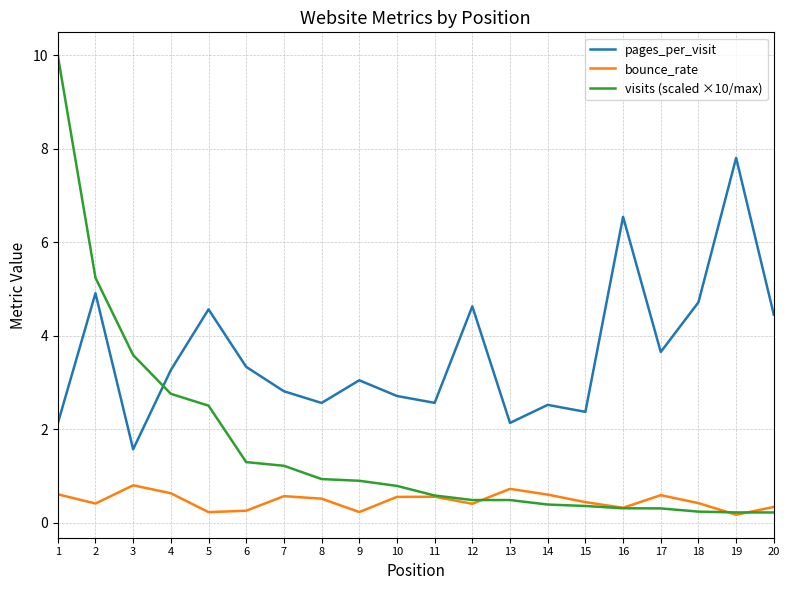

What is the spread (max minus min) of values at 13?

1.7